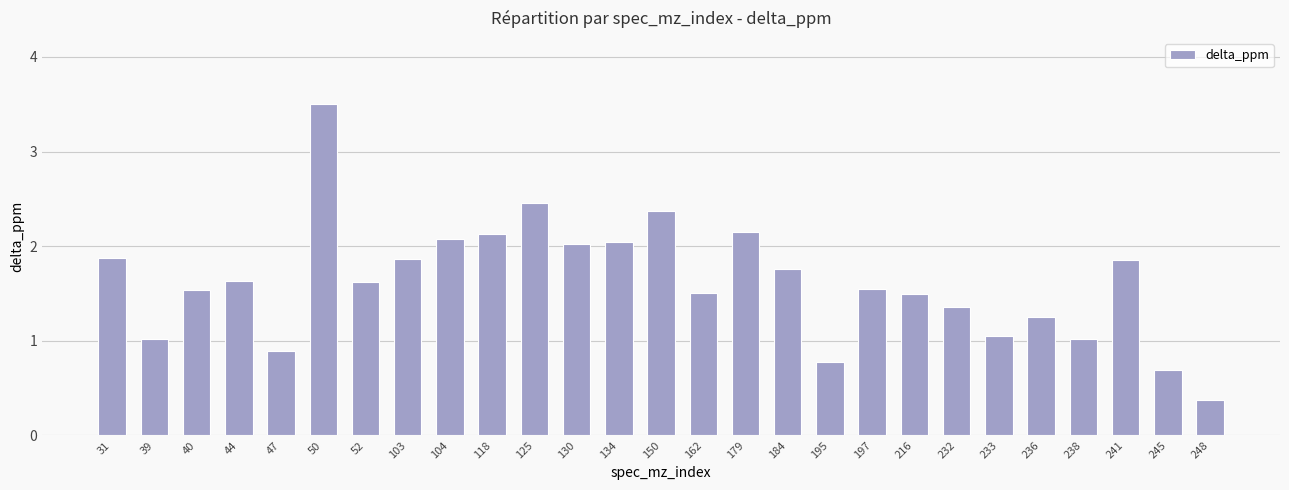

What is the difference between the maximum and minimum values?

3.1